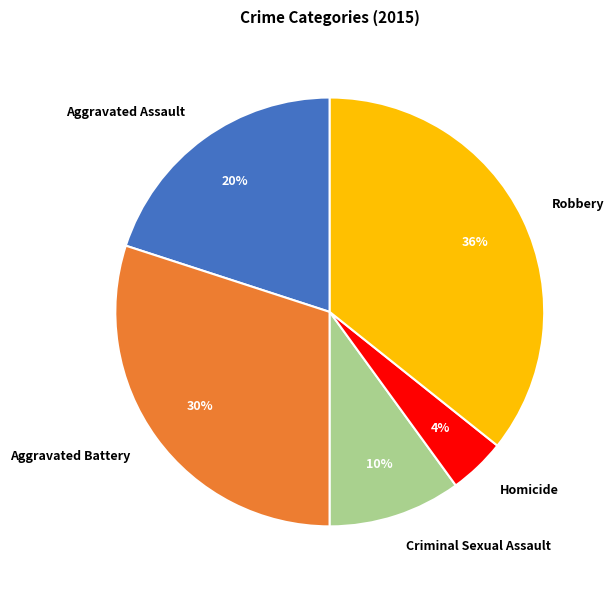

Which slice is the smallest?

Homicide